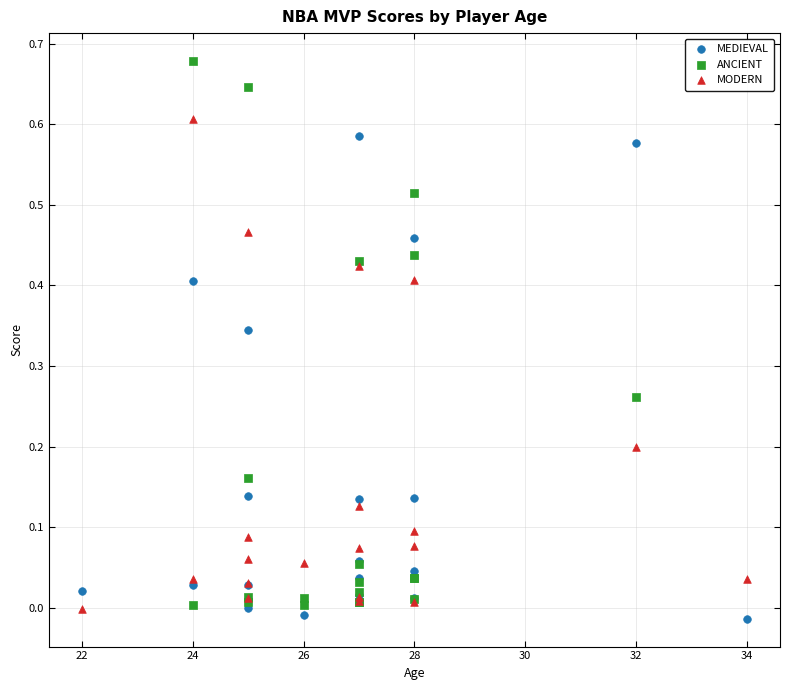

Which series has the largest Y range (max minus min)?

ANCIENT